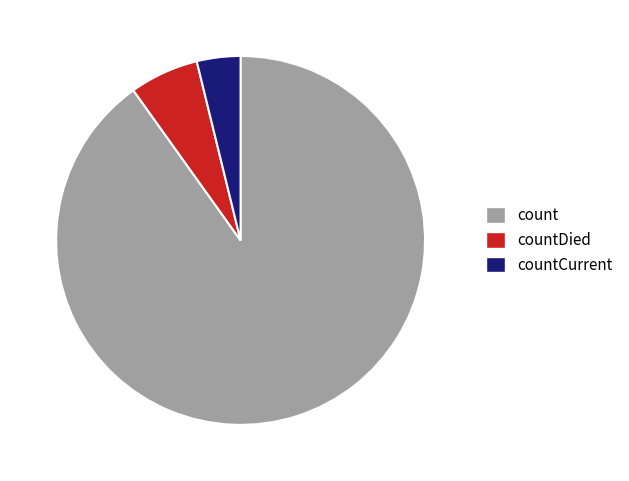

Is there a majority slice in this chart?

Yes